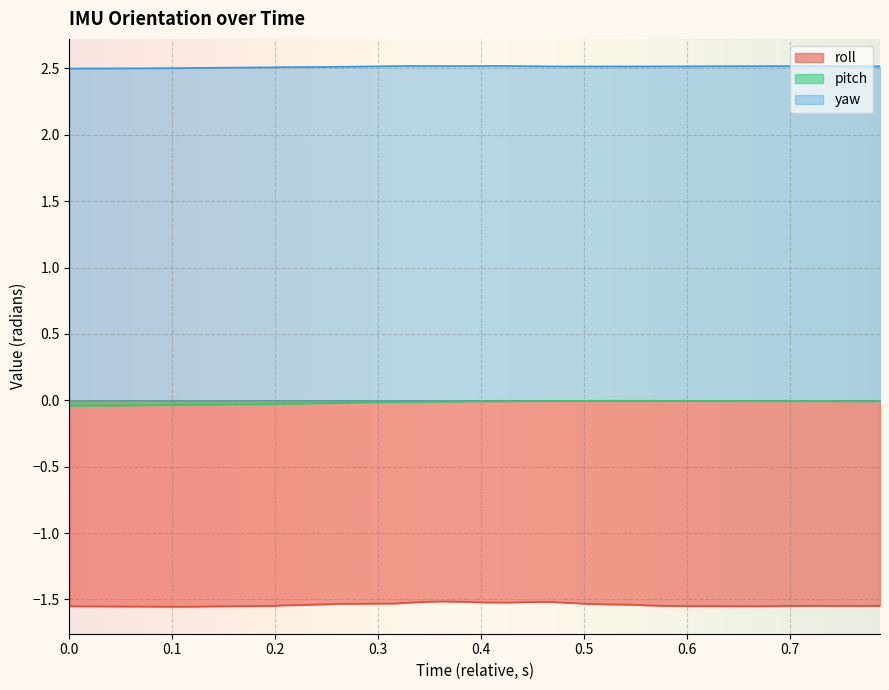

True or false: roll and pitch cross at least once.

False